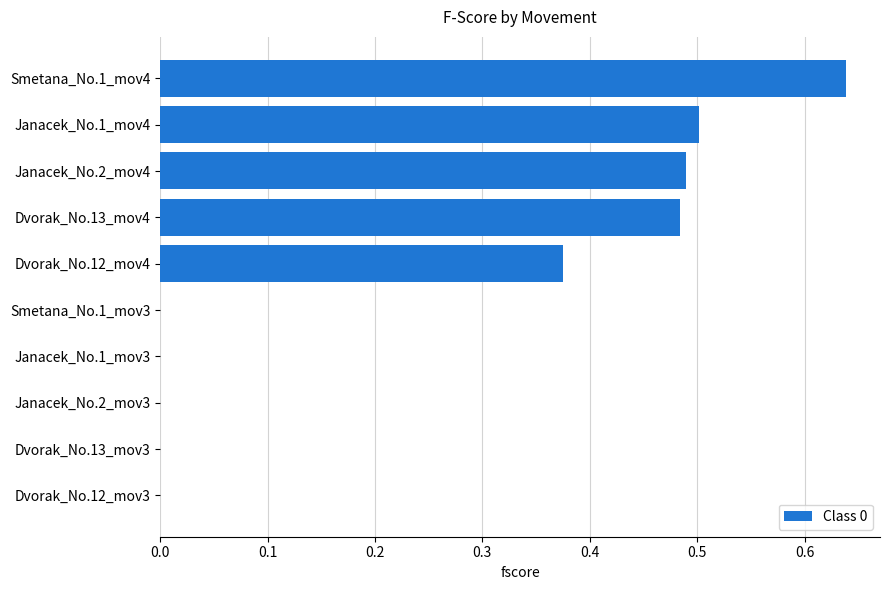

The chart shows a value of 0.3 at Dvorak_No.12_mov3. True or false?

False